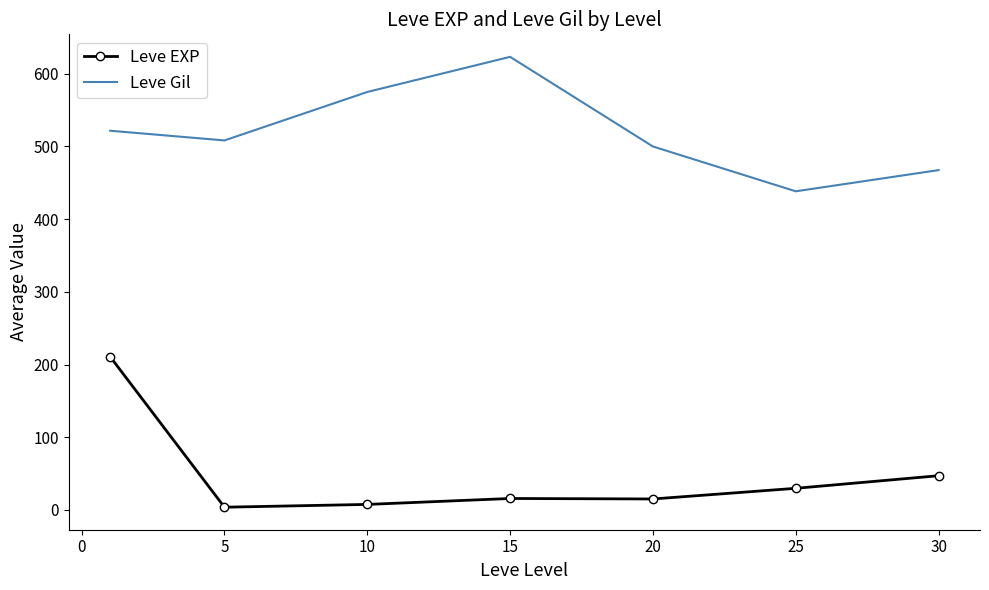

True or false: Leve Gil and Leve EXP intersect in this chart.

False